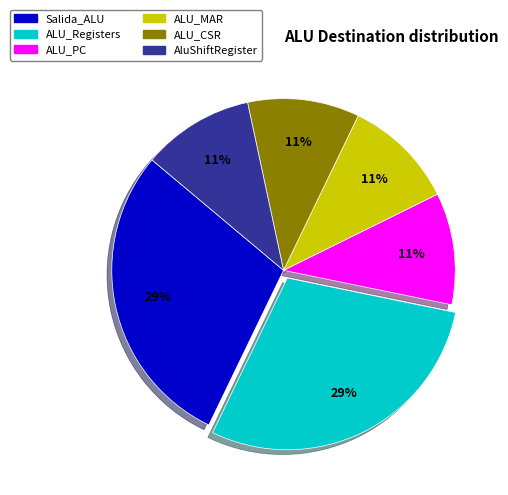

Count the number of slices in the pie.

6